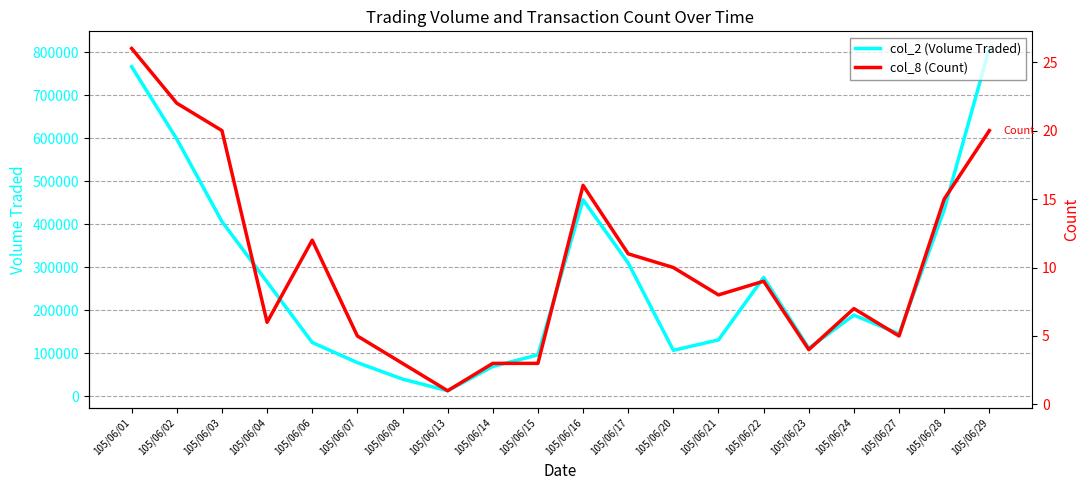

The col_8 (Count) series shows 1 at 105/06/23. True or false?

False